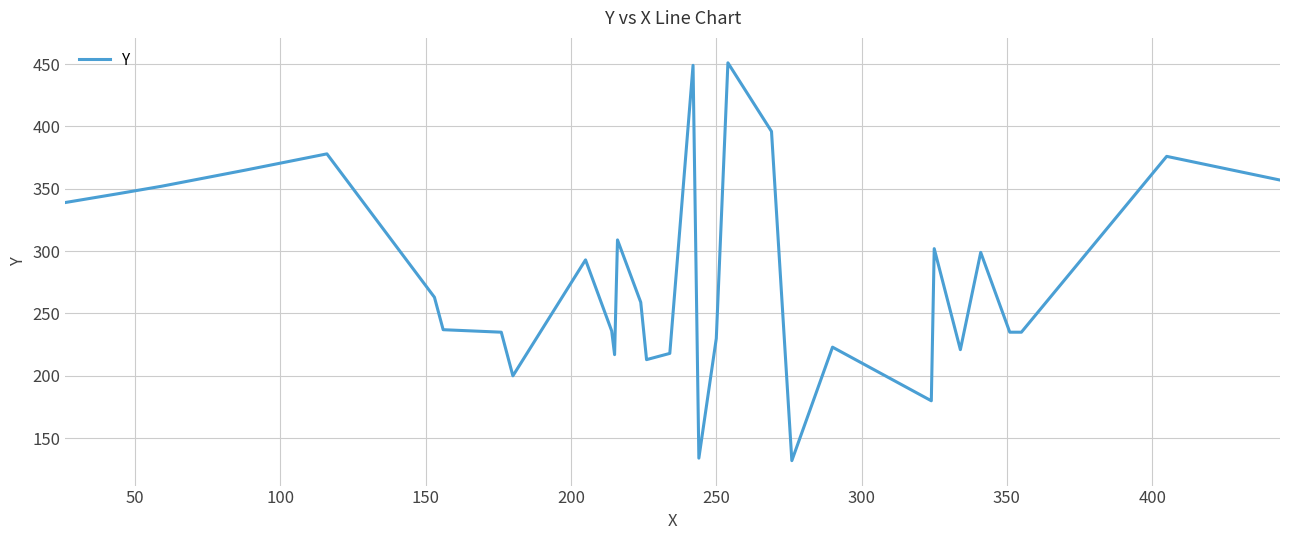

What is the maximum value shown in the chart?

451